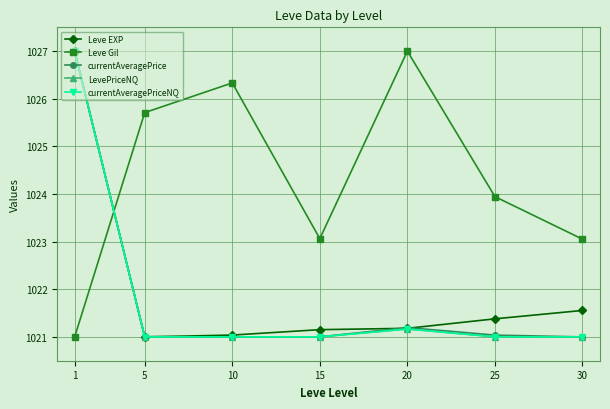

True or false: Leve Gil and LevePriceNQ cross at least once.

True